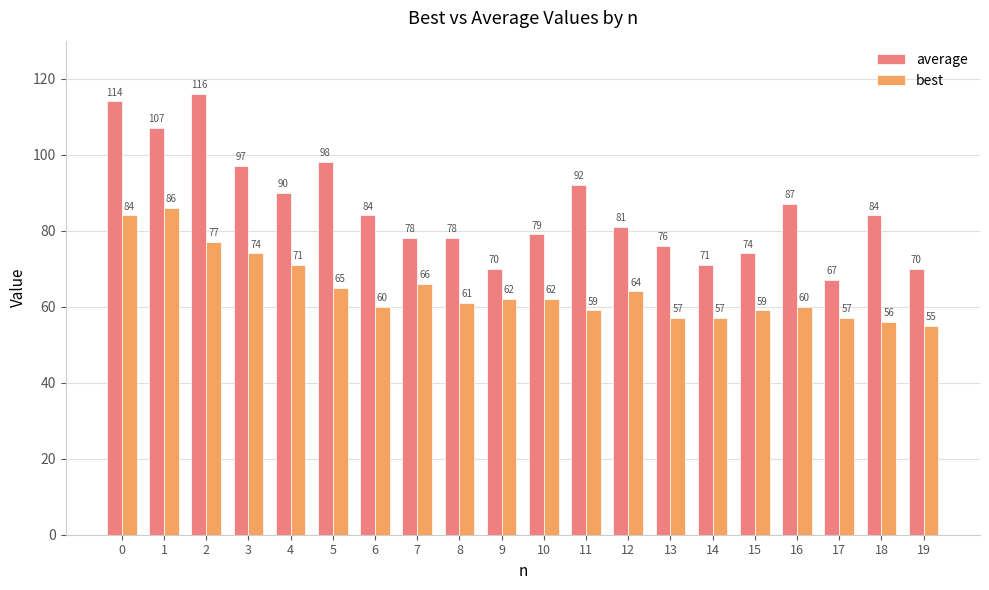

What is the difference between the highest and lowest values at 10?

17